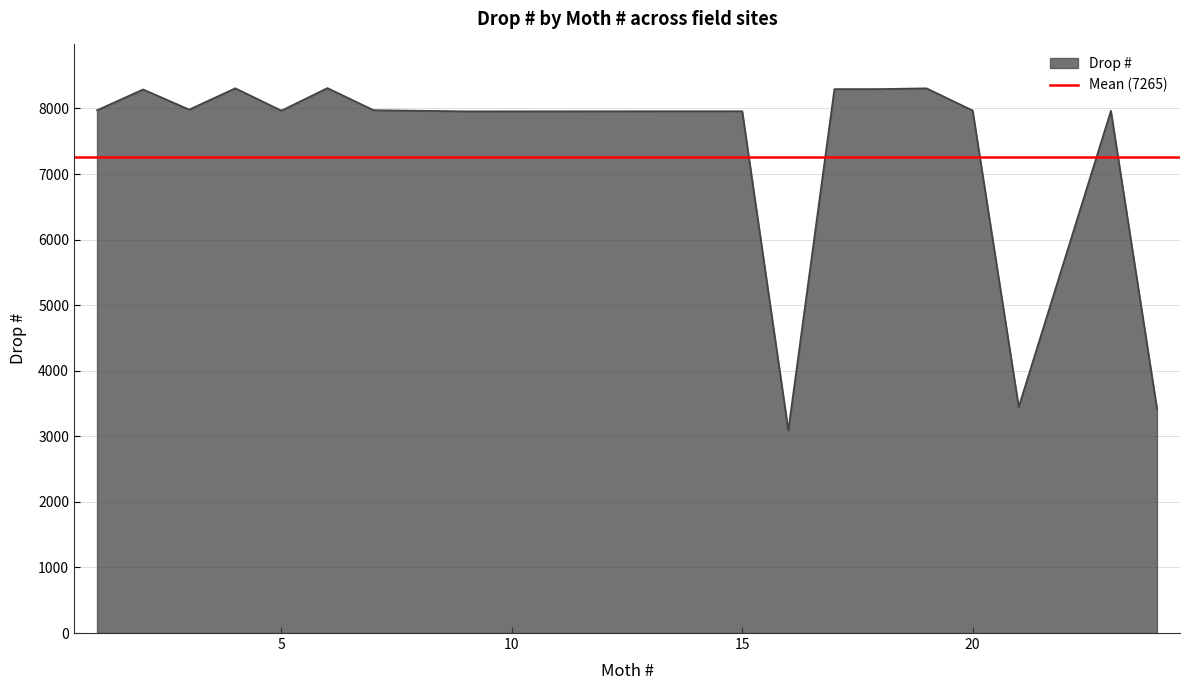

Approximately how many times larger is the value at 18 compared to 17?

1.0